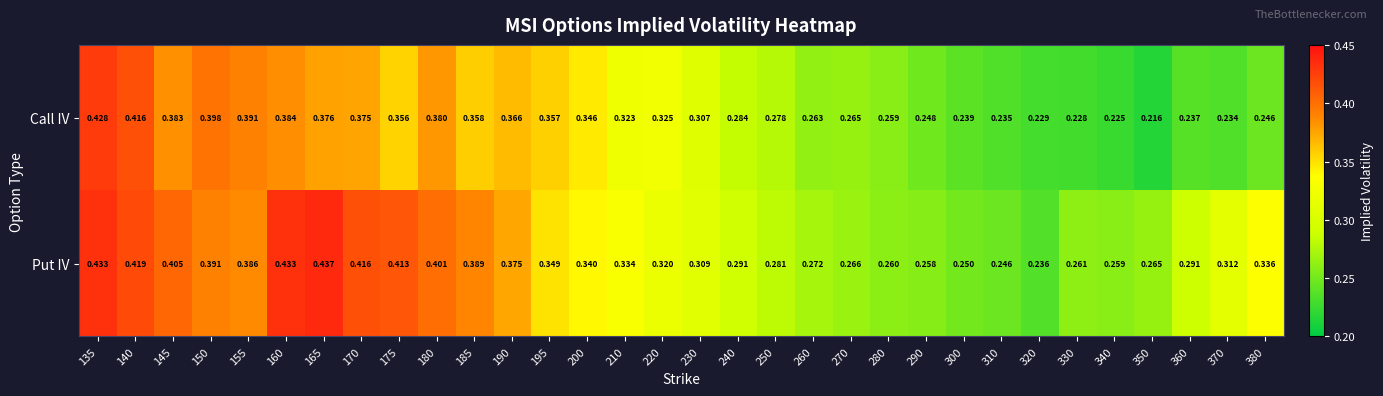

Which series changed the most between 150 and 320?

Call IV